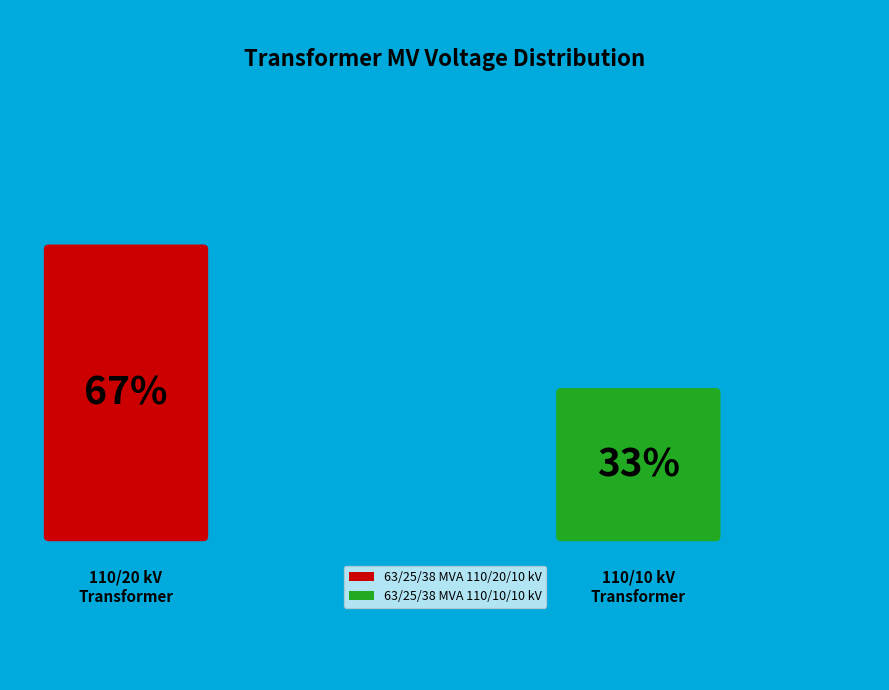

The 63/25/38 MVA 110/20/10 kV slice represents 67% of the pie. True or false?

True